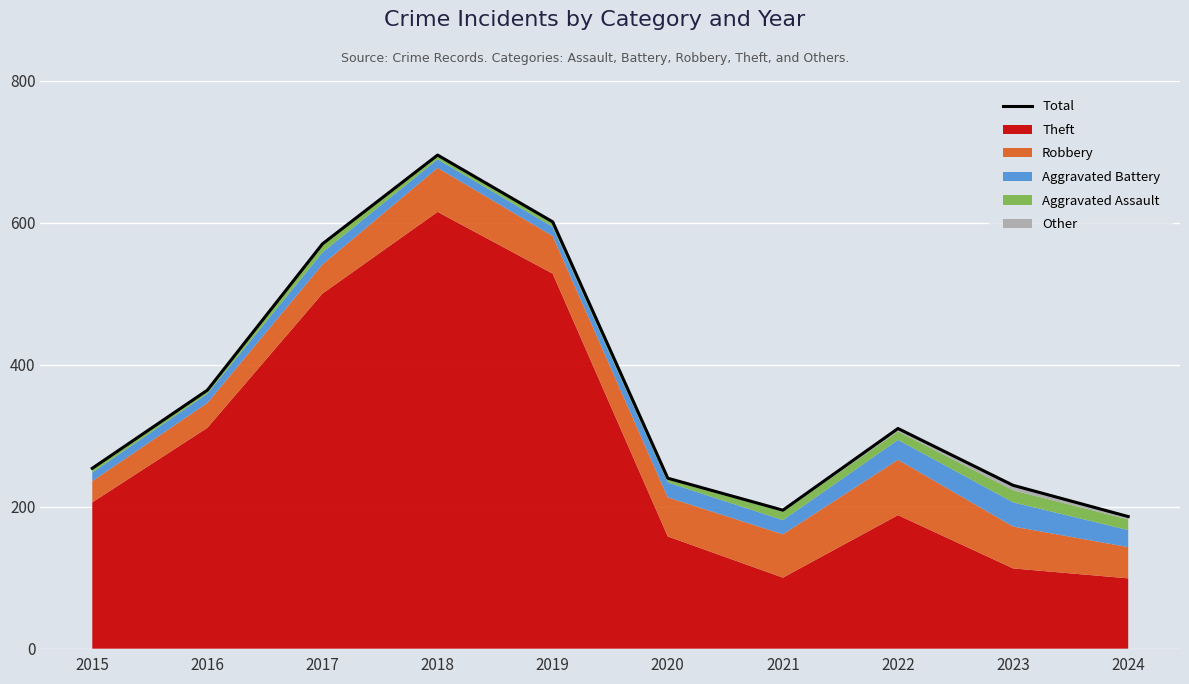

At which category does the data reach its first local valley?

2021